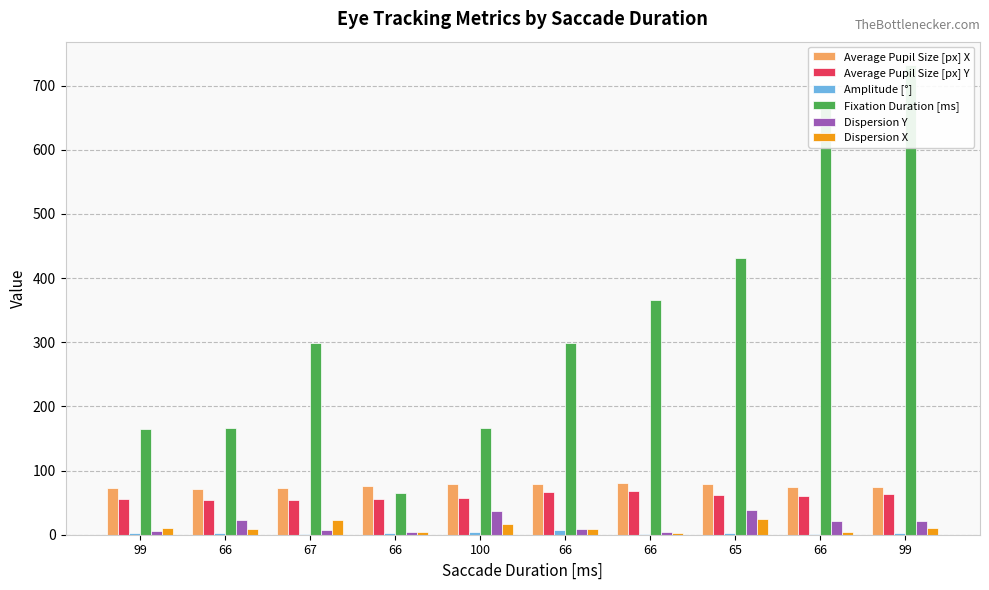

What is the label of the 4th bar from the right?

66